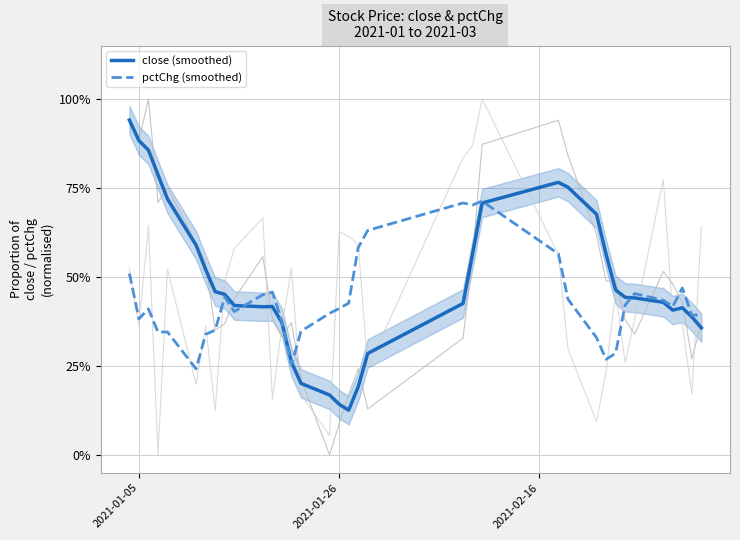

Does the chart have visible grid lines?

Yes